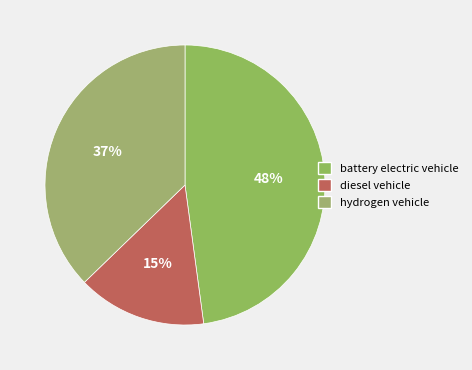

Is there a majority slice in this chart?

No